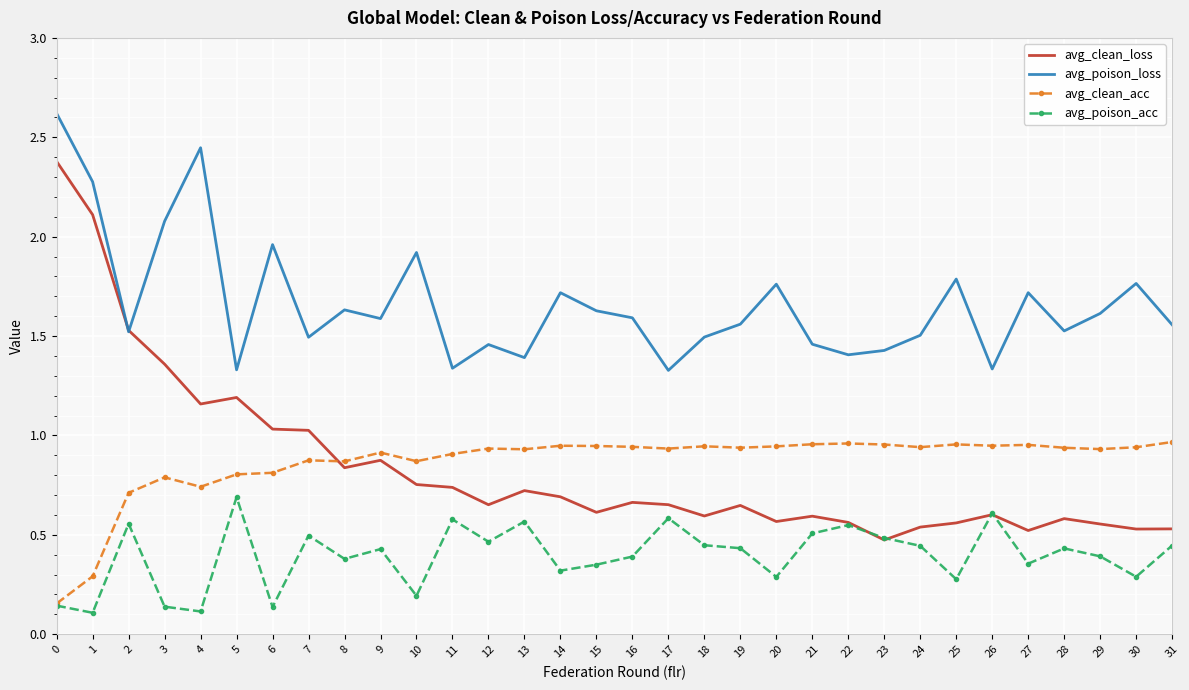

How many interior local valleys does the avg_poison_loss series have?

10